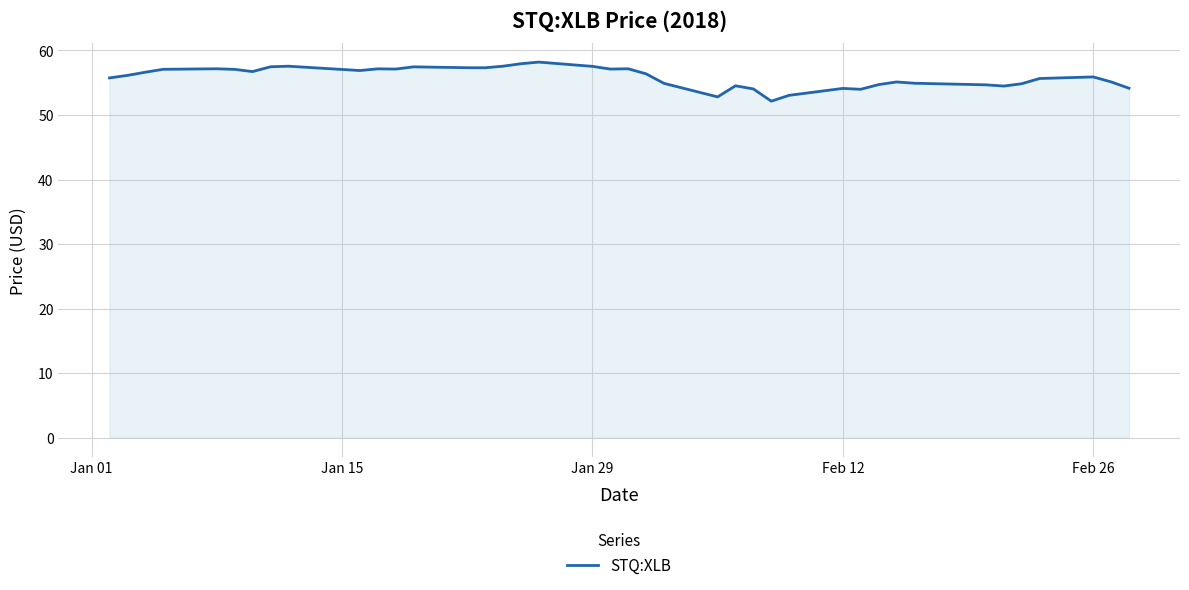

What is the greatest value displayed?

58.2